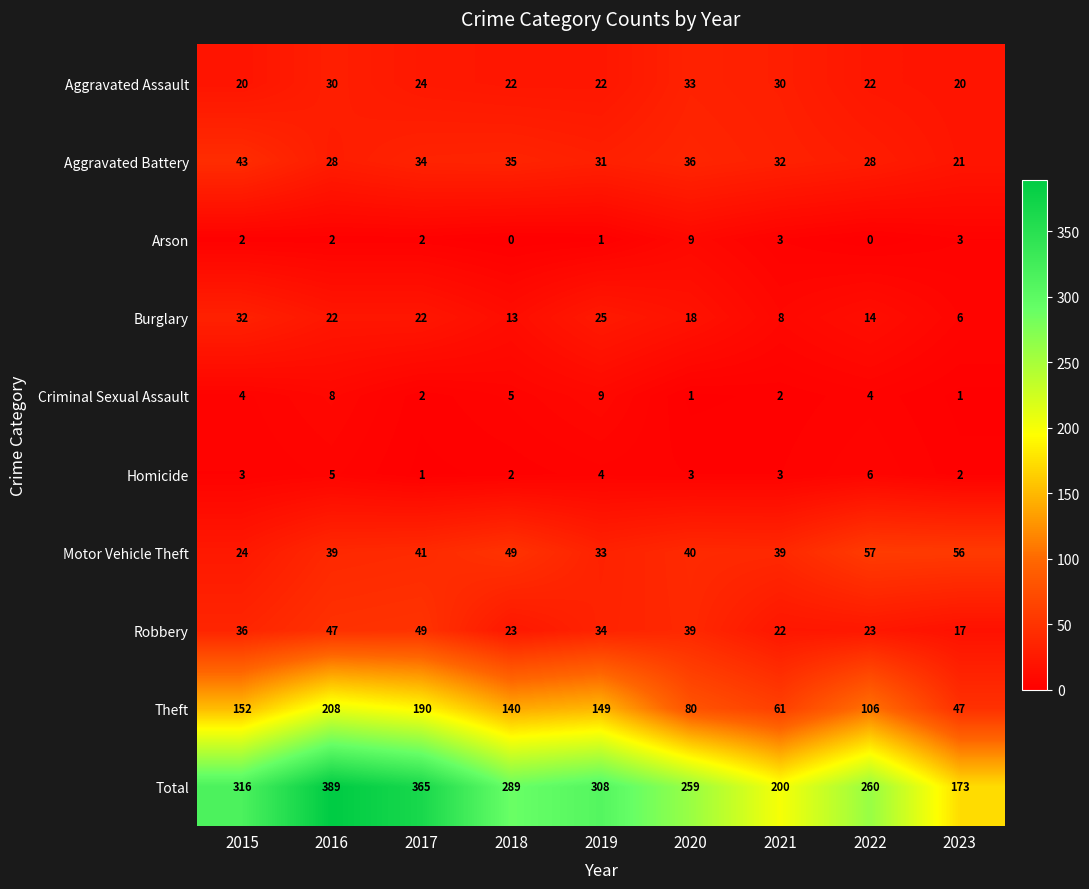

How many data points does each series have?

9